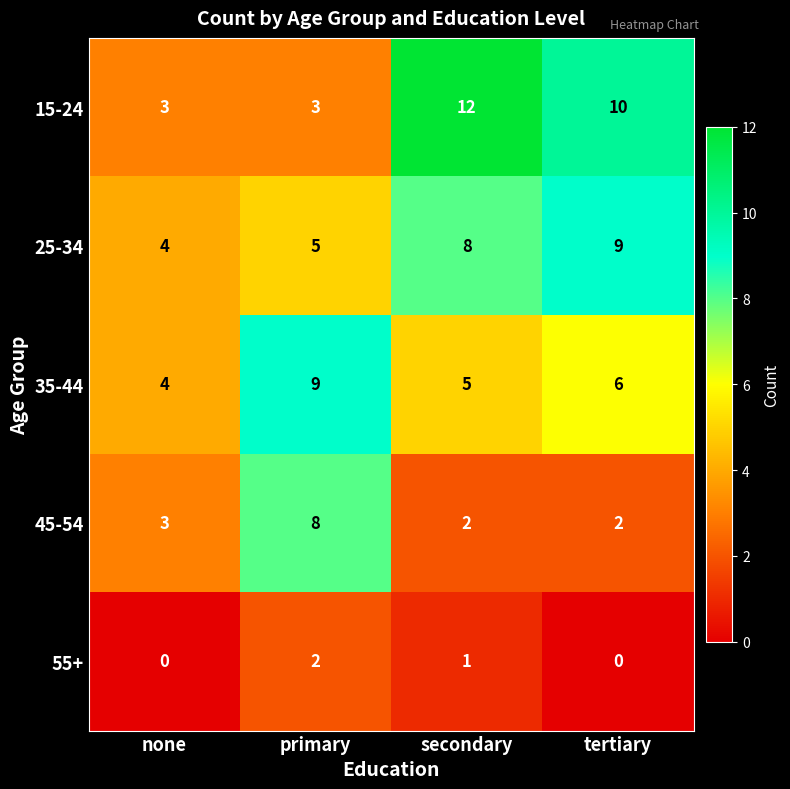

Is the value of 35-44 at secondary greater than the value of 25-34 at secondary?

No